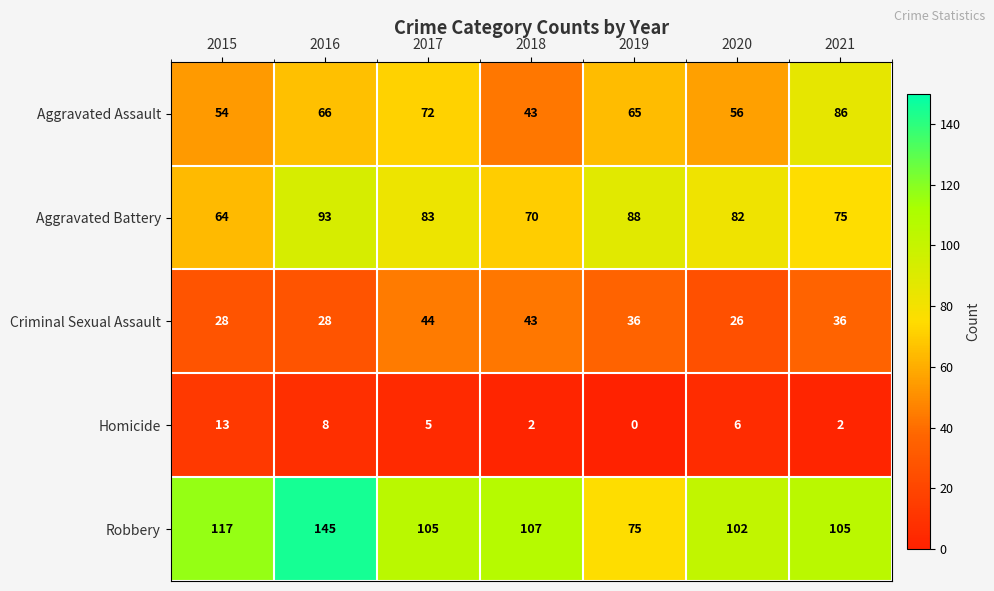

Which series has the largest total across all categories?

Robbery